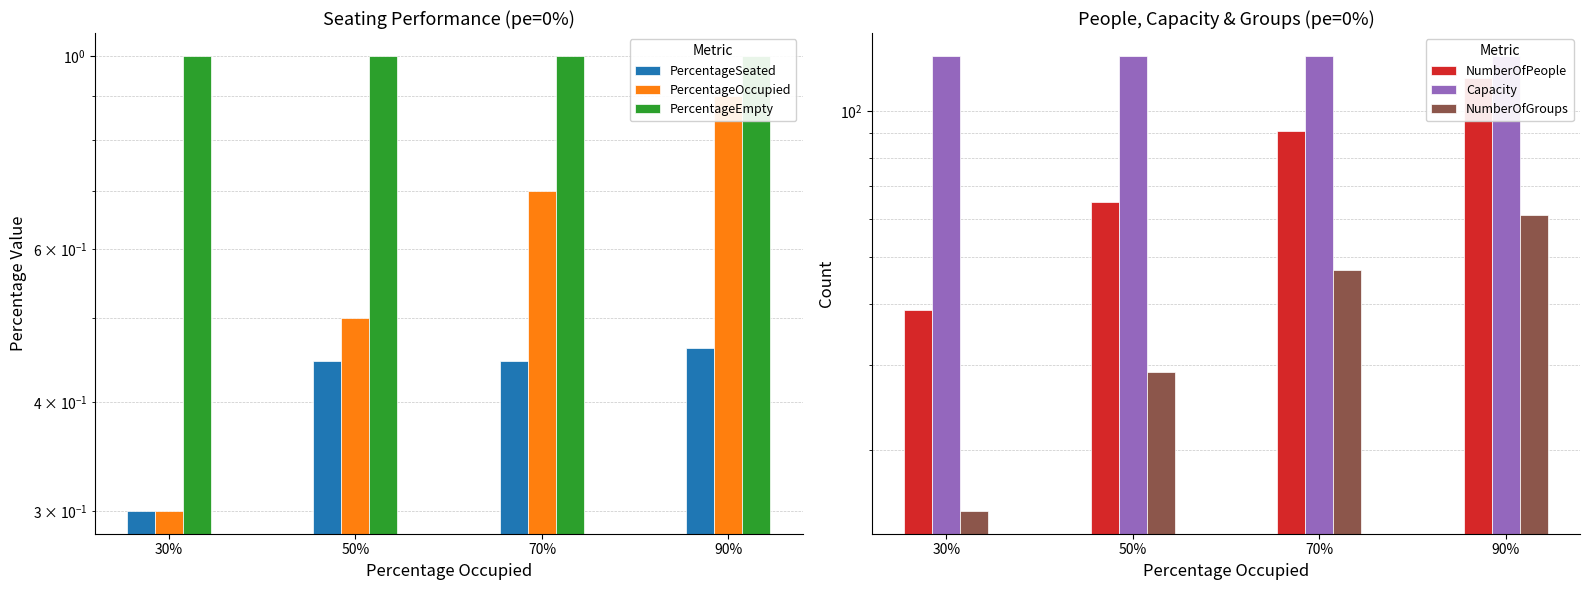

What is the sum of all PercentageEmpty values?

4.0